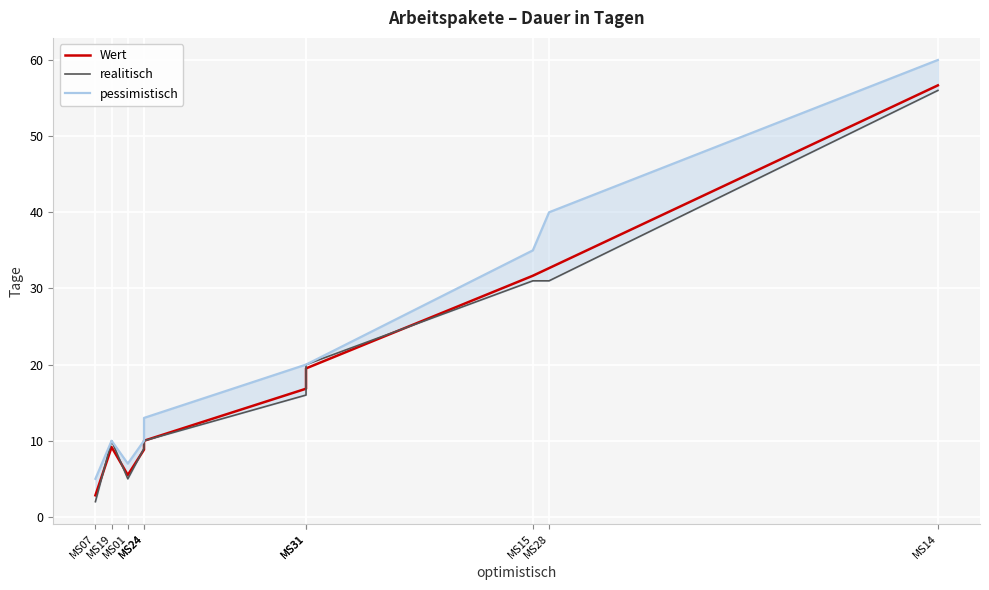

In pessimistisch, how many points are higher than both neighbors (excluding endpoints)?

1